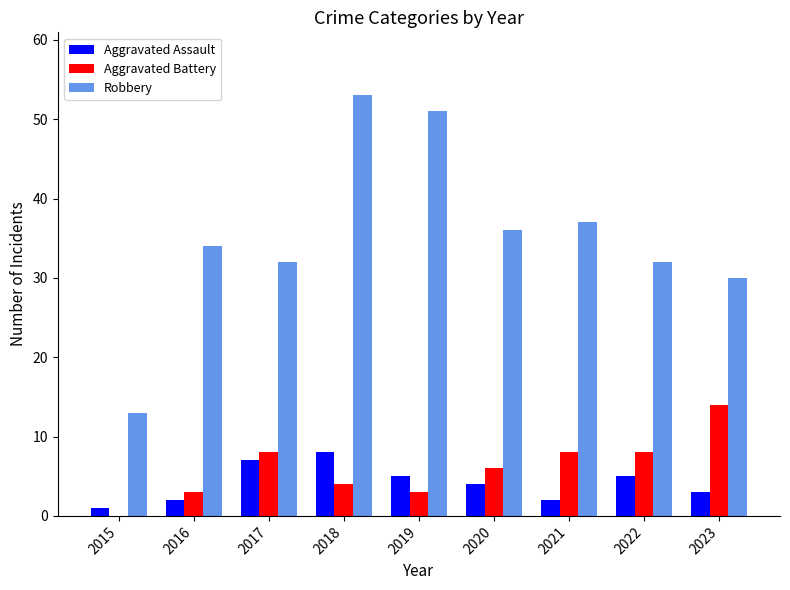

Is it true that Robbery equals 50 at 2020?

False